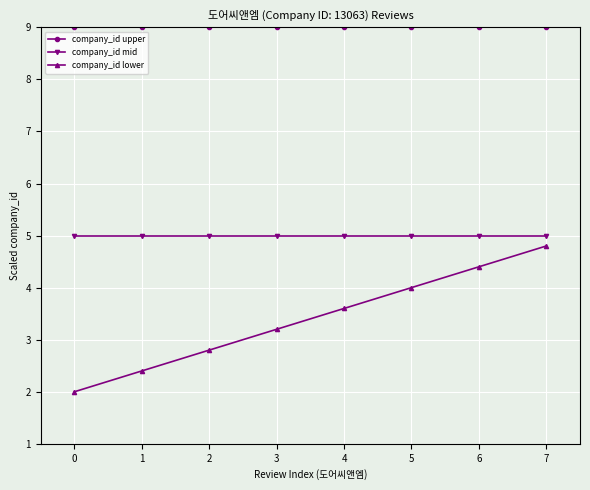

True or false: company_id mid and company_id lower intersect in this chart.

False